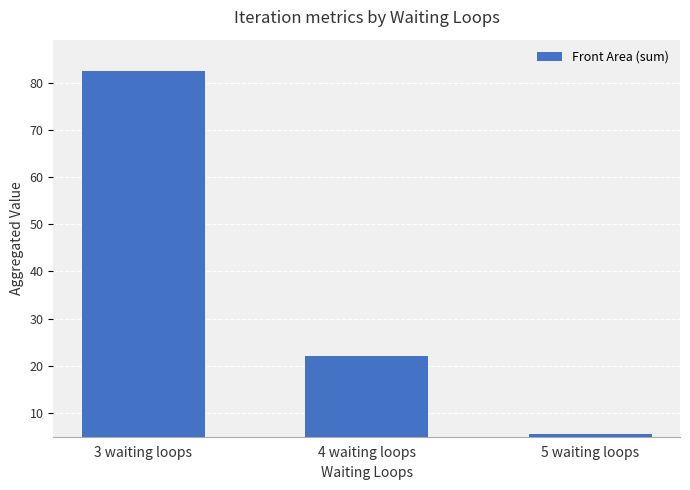

List the labels in order of value, largest first.

3 waiting loops, 4 waiting loops, 5 waiting loops